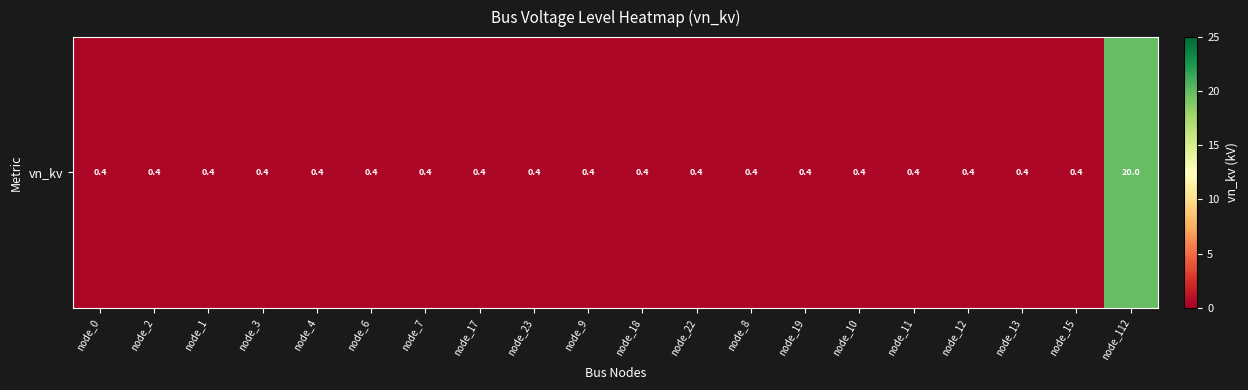

Rank the categories by value from lowest to highest.

node_0, node_2, node_1, node_3, node_4, node_6, node_7, node_17, node_23, node_9, node_18, node_22, node_8, node_19, node_10, node_11, node_12, node_13, node_15, node_112